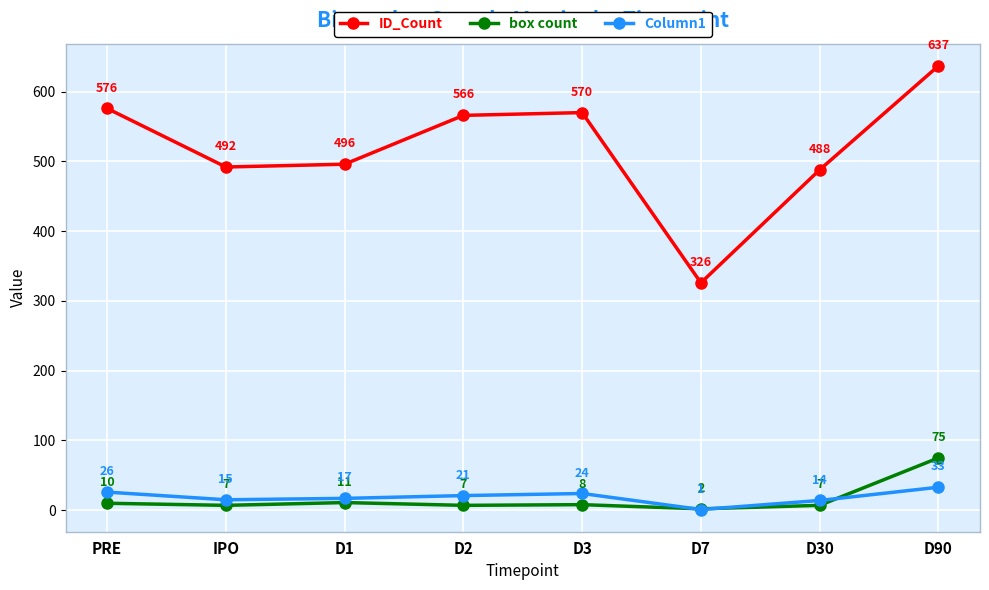

What is the minimum value shown in the chart?

1